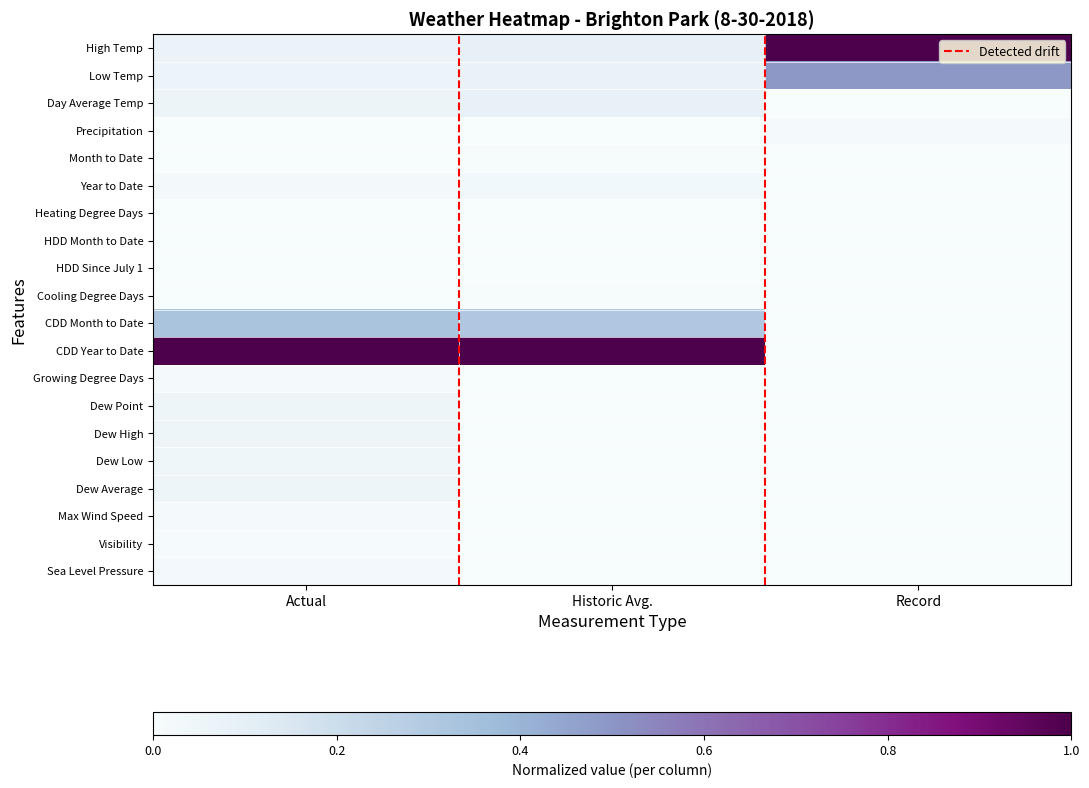

How many distinct data groups are displayed?

20